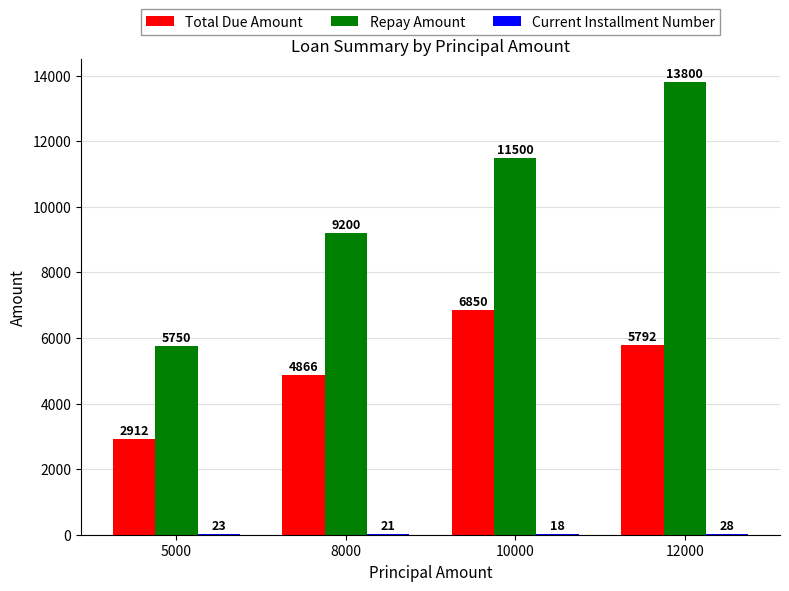

What is the sum of the Repay Amount values at 10000 and 8000?

20700.0